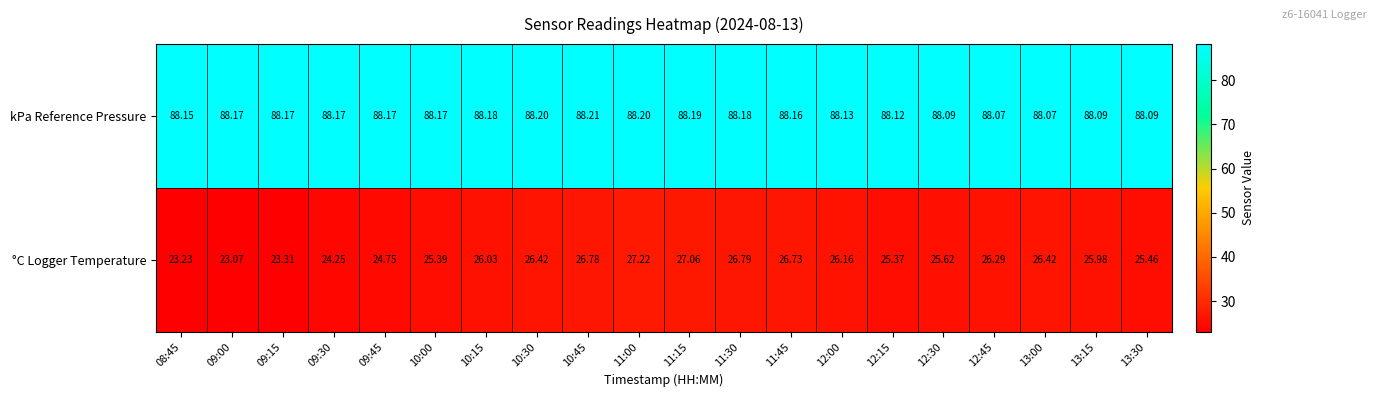

Rank the series by their average value, from highest to lowest.

kPa Reference Pressure, °C Logger Temperature